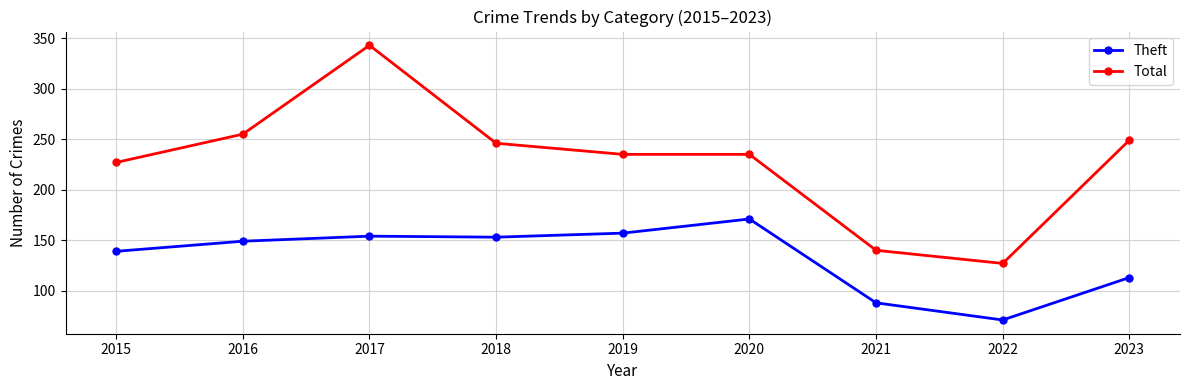

What is the approximate value of Total at 2015, to the nearest 10?

230